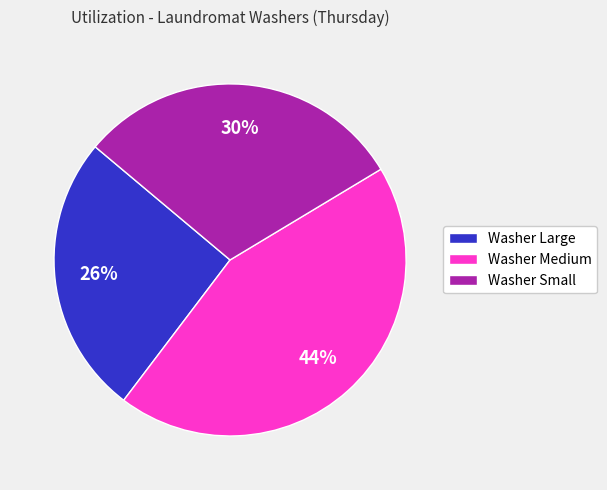

True or false: Washer Large accounts for 26% of the total.

True